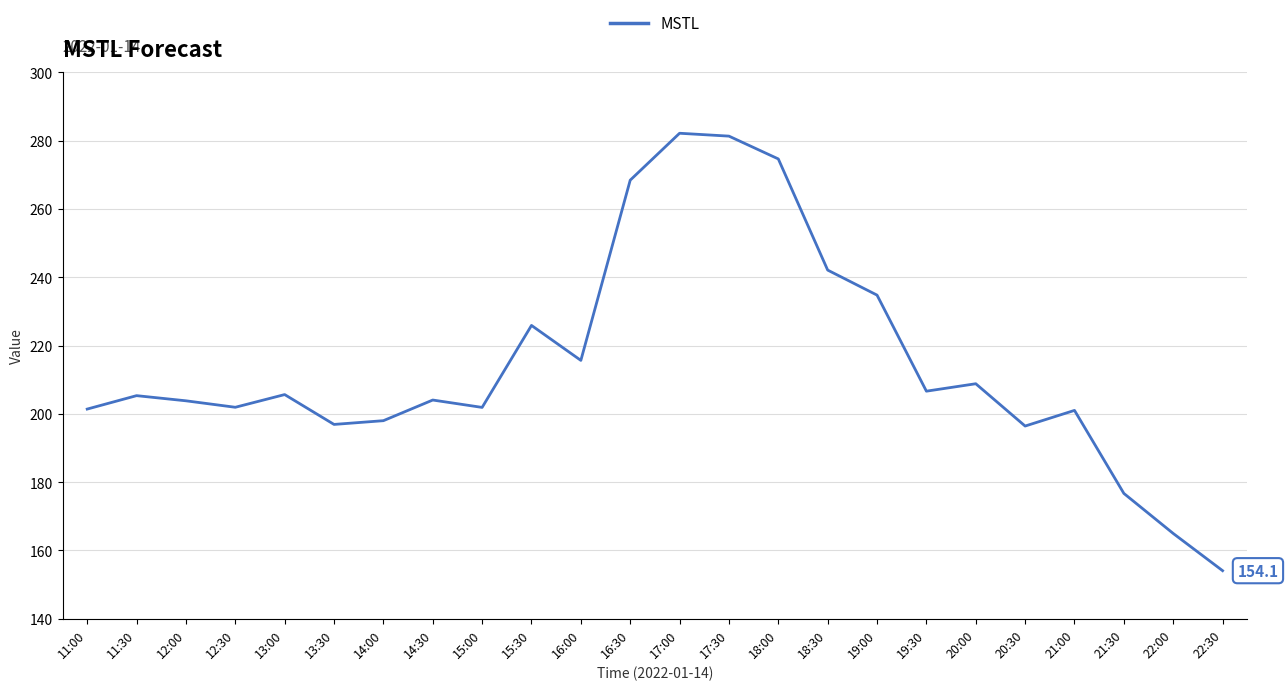

What is the sum of the values at 12:30 and 13:30?

398.9